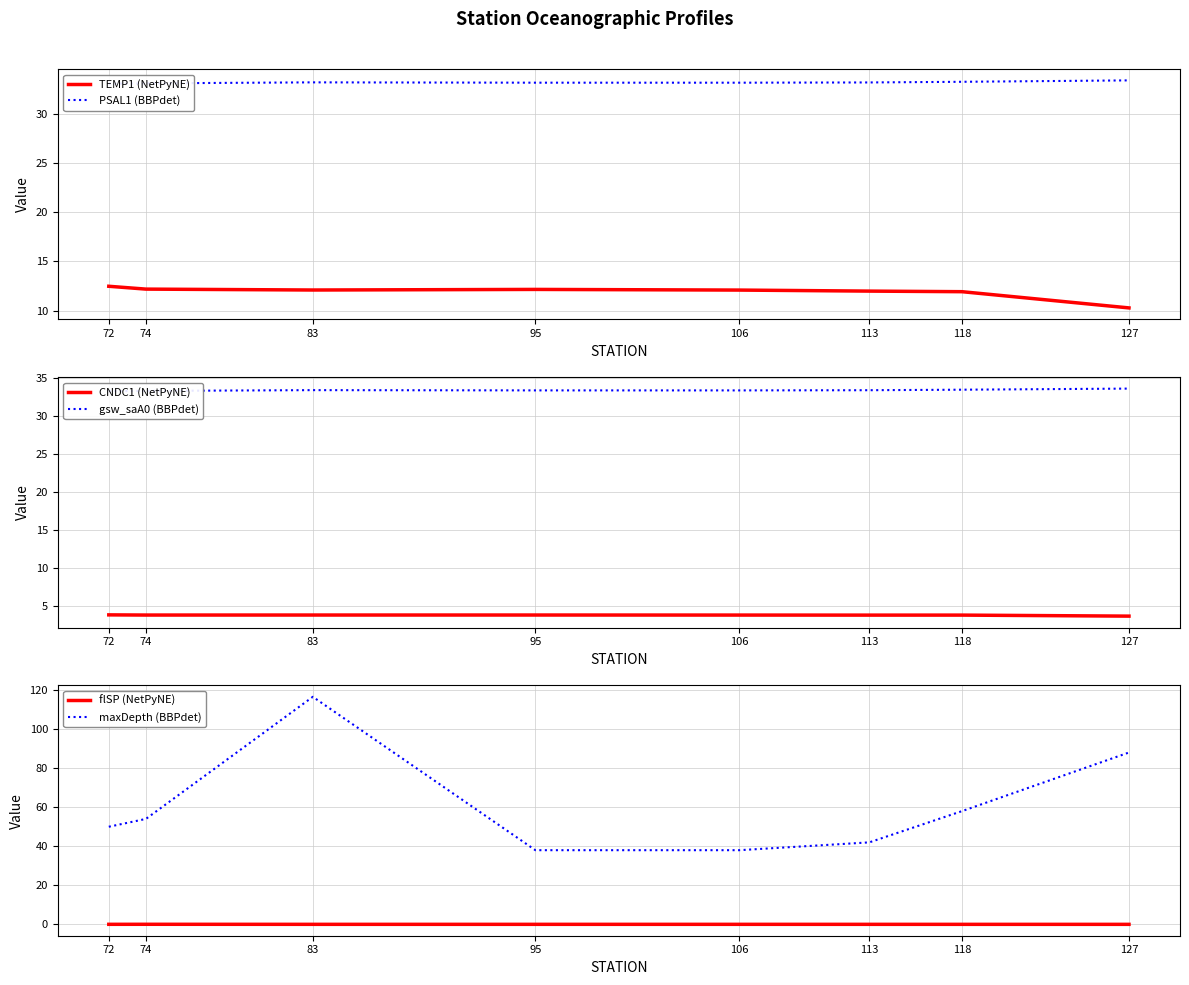

Which category has the lowest value in the PSAL1 (BBPdet) series?

72